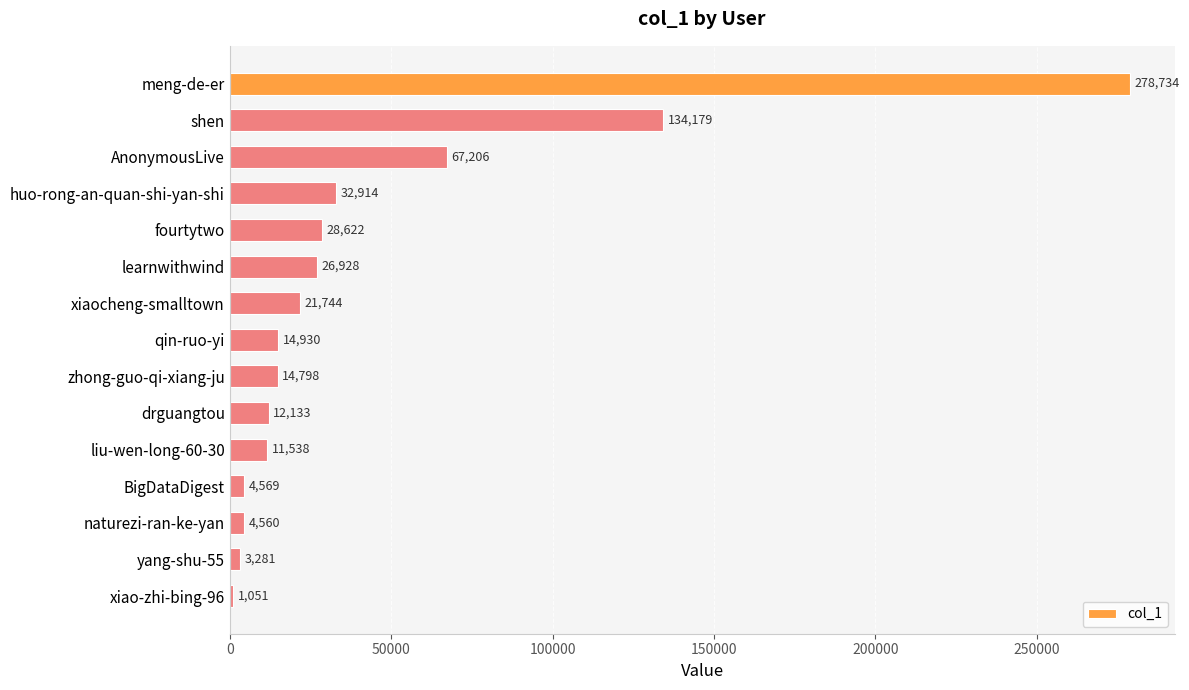

Which has a higher value, qin-ruo-yi or zhong-guo-qi-xiang-ju?

qin-ruo-yi